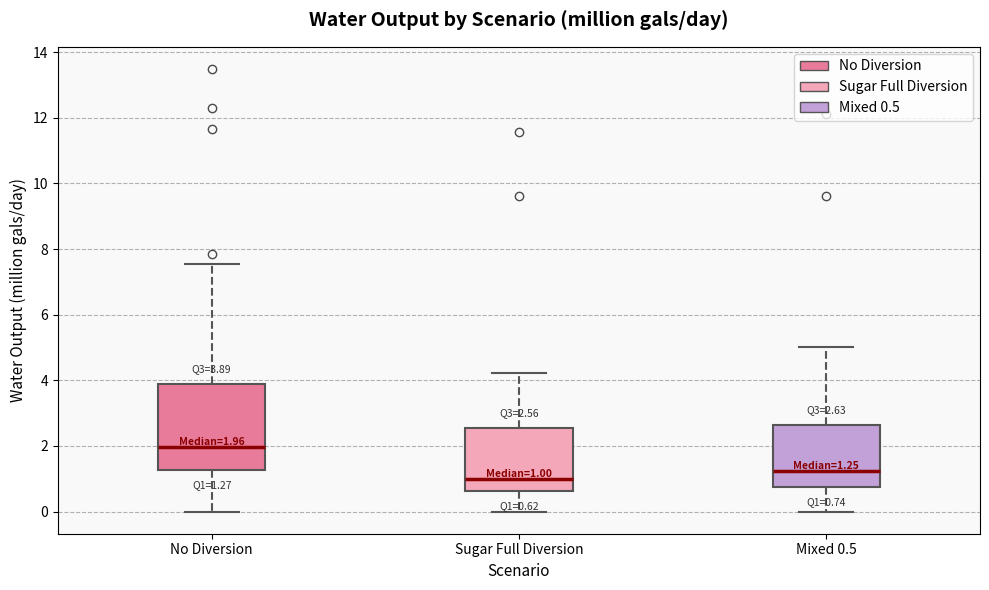

Which box's median line is the highest?

No Diversion